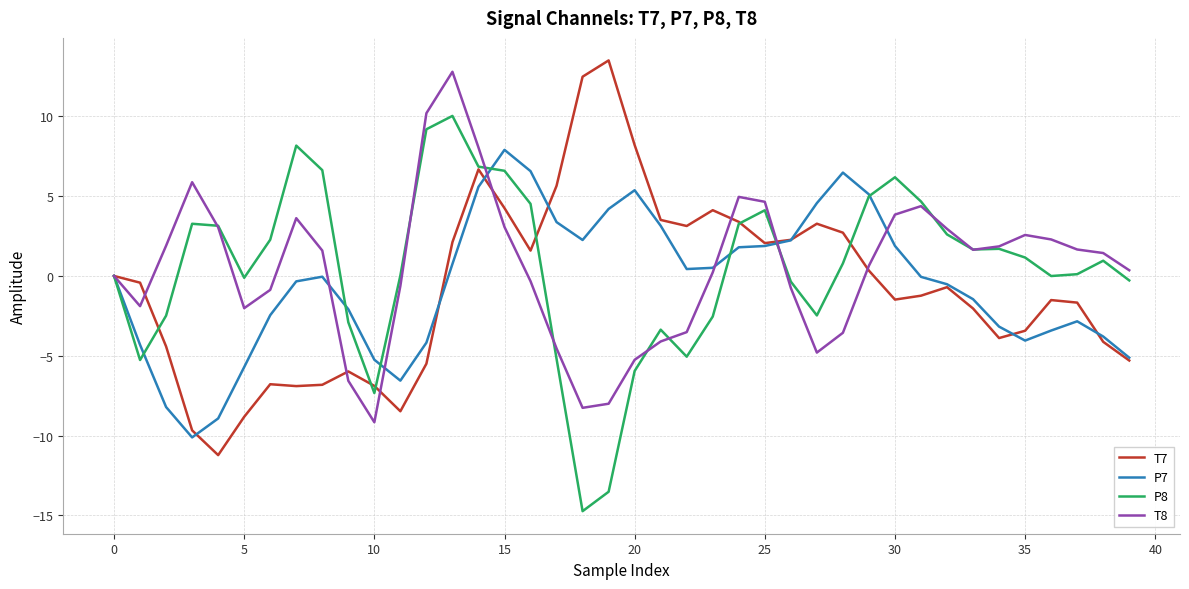

What is the minimum value for P8?

-14.7